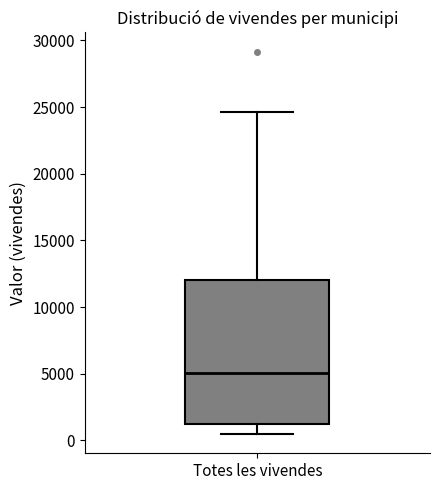

Where does the upper whisker of the box for Totes les vivendes end on the y-axis? The values are not printed on the chart, so give them approximately, as read against the axis.

24500